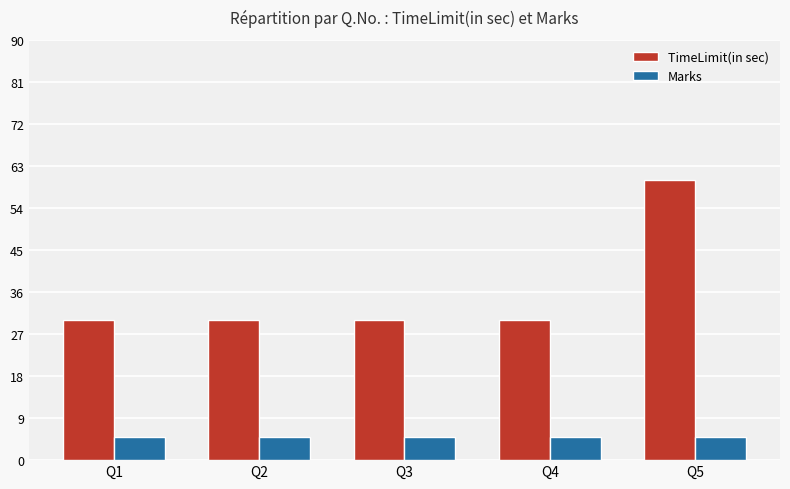

The value of Marks at Q4 is 5. True or false?

True